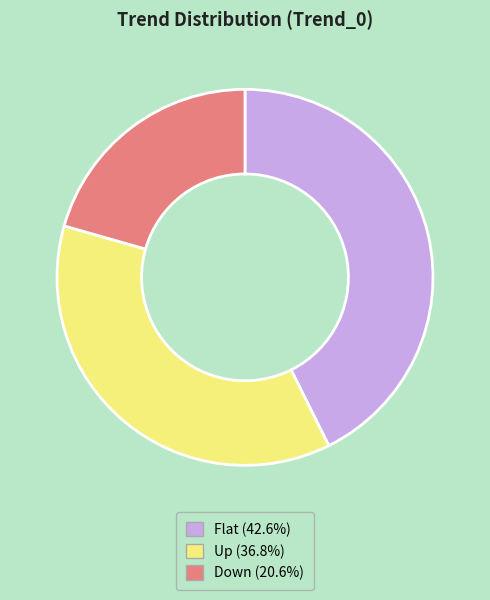

Approximately how many times larger is the value at Up (36.8%) compared to Down (20.6%)?

1.8